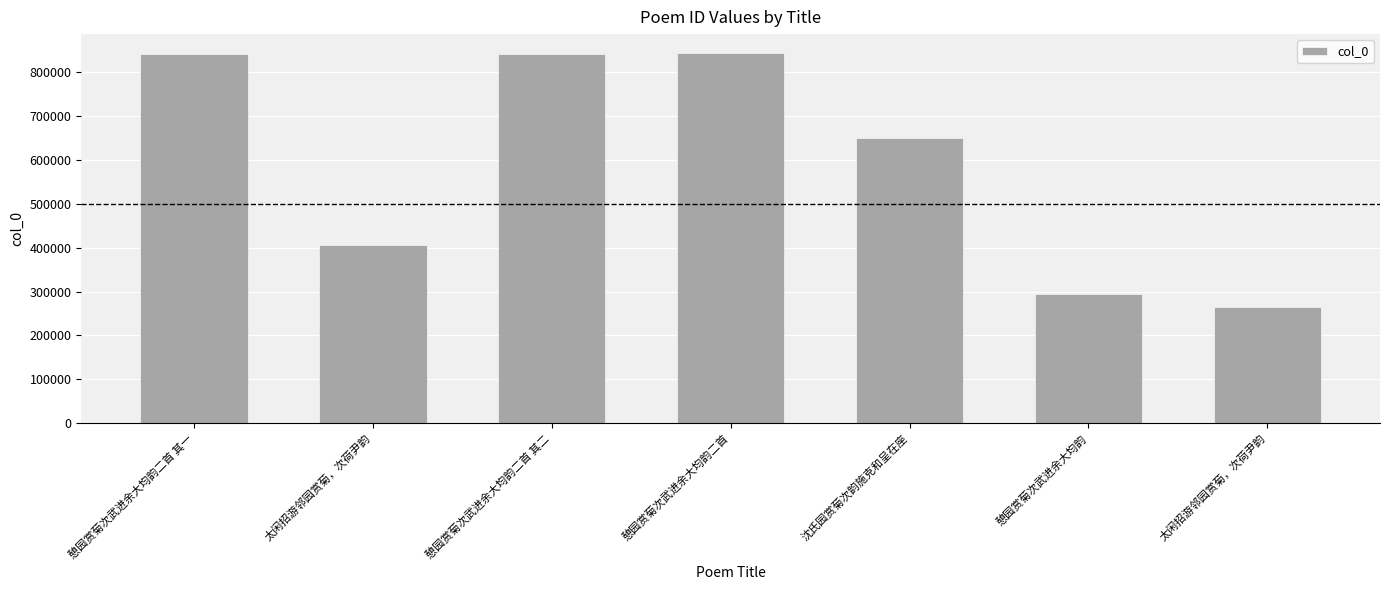

What is the smallest value displayed?

265867